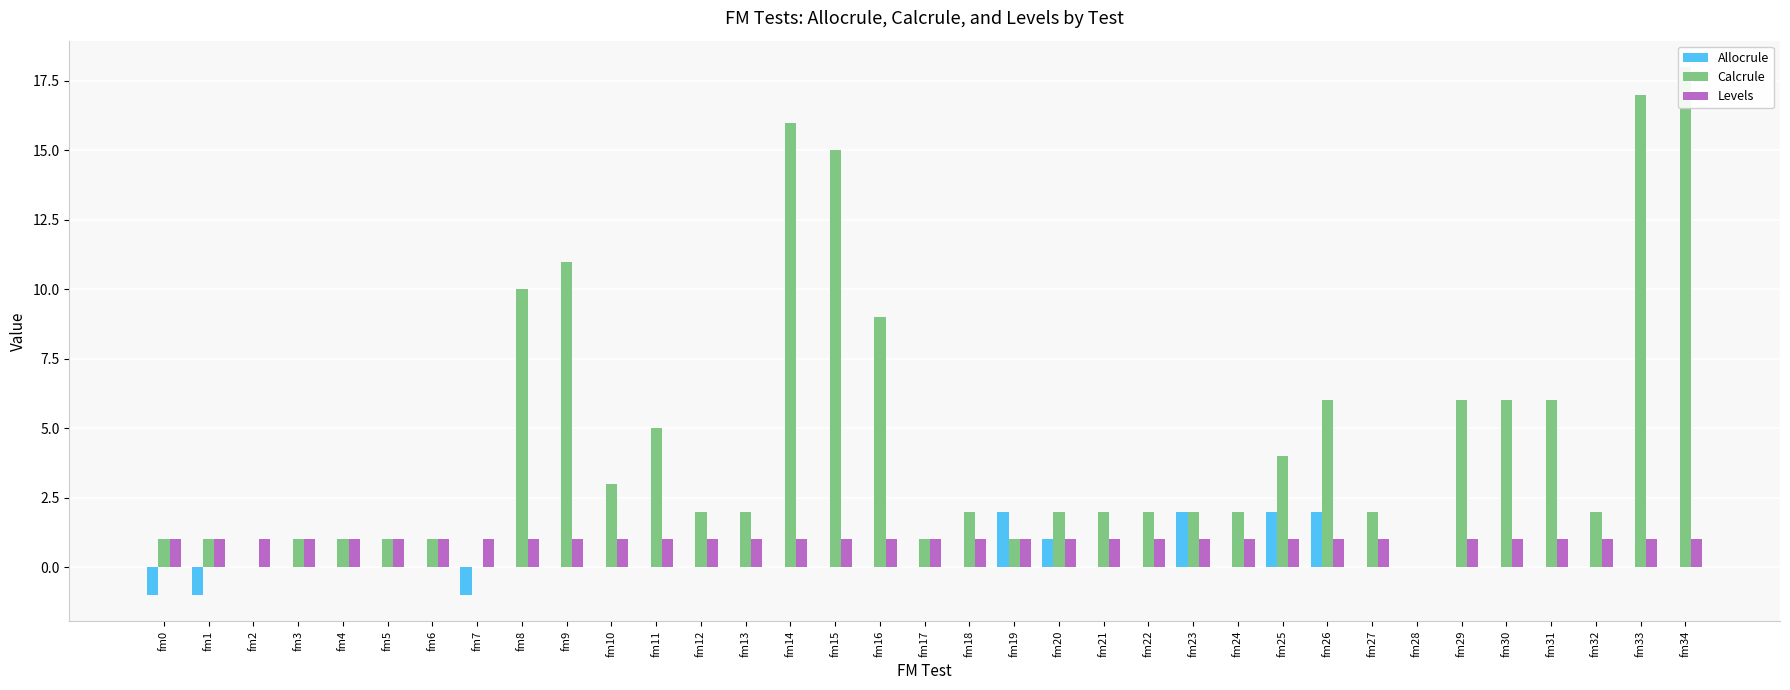

Count the number of categories in the chart.

35